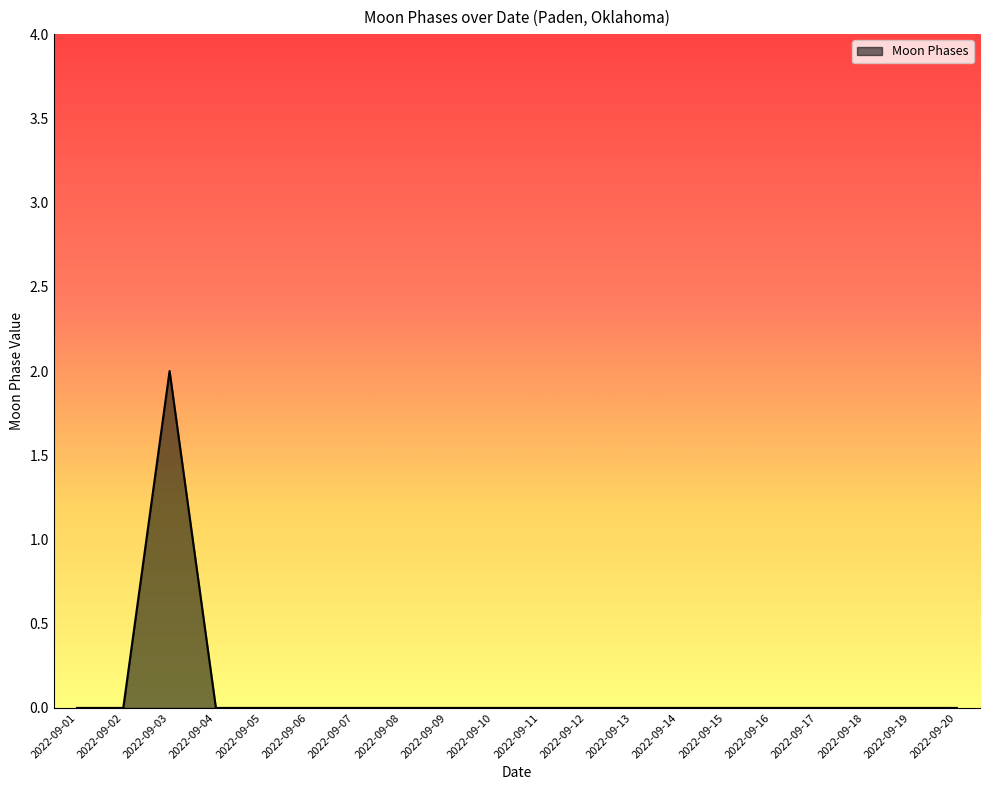

Reading left to right, list all the values displayed in this chart.

0	0	2	0	0	0	0	0	0	0	0	0	0	0	0	0	0	0	0	0